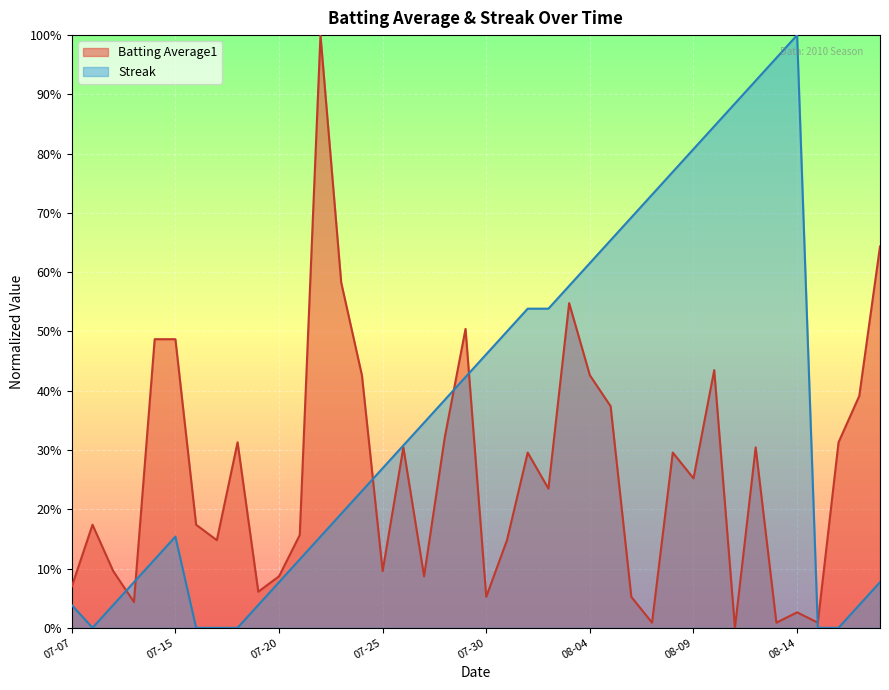

True or false: Streak and Batting Average1 intersect in this chart.

True